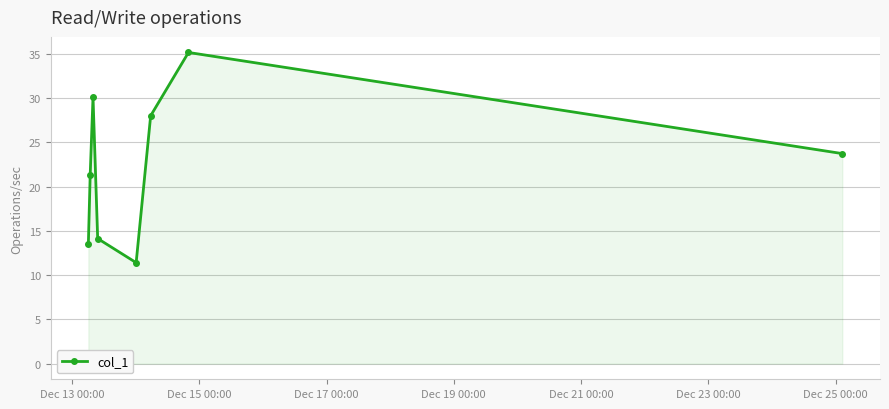

What is the difference between the maximum and minimum values?

23.7